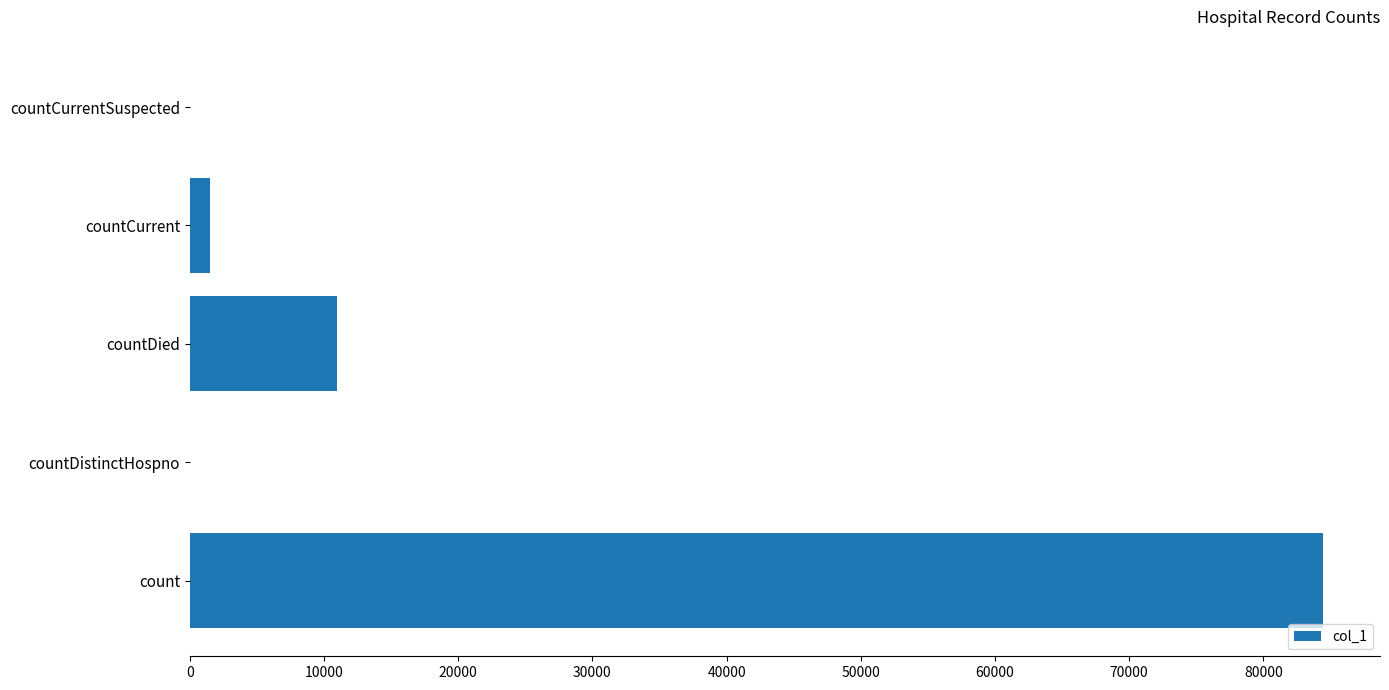

What is the maximum value shown in the chart?

84475